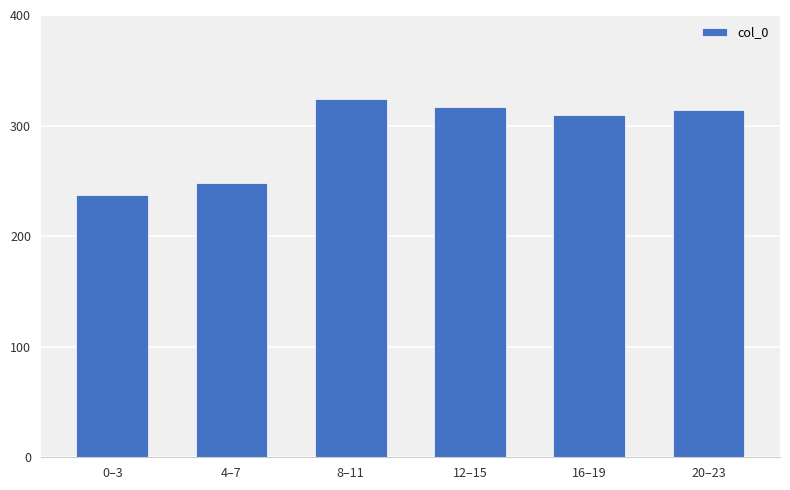

What is the ratio of the value at 4–7 to the value at 8–11?

0.8